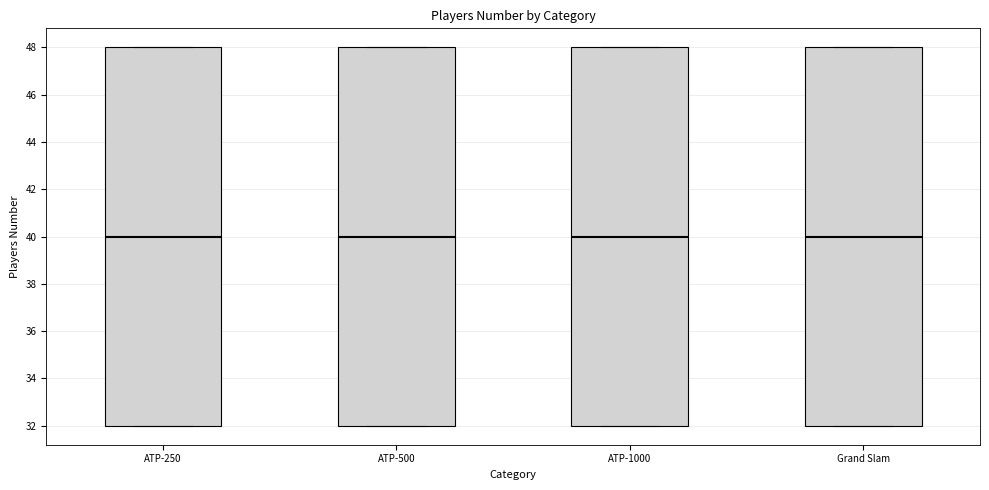

Where is the upper edge of the box for Grand Slam on the y-axis? The values are not printed on the chart, so give them approximately, as read against the axis.

48